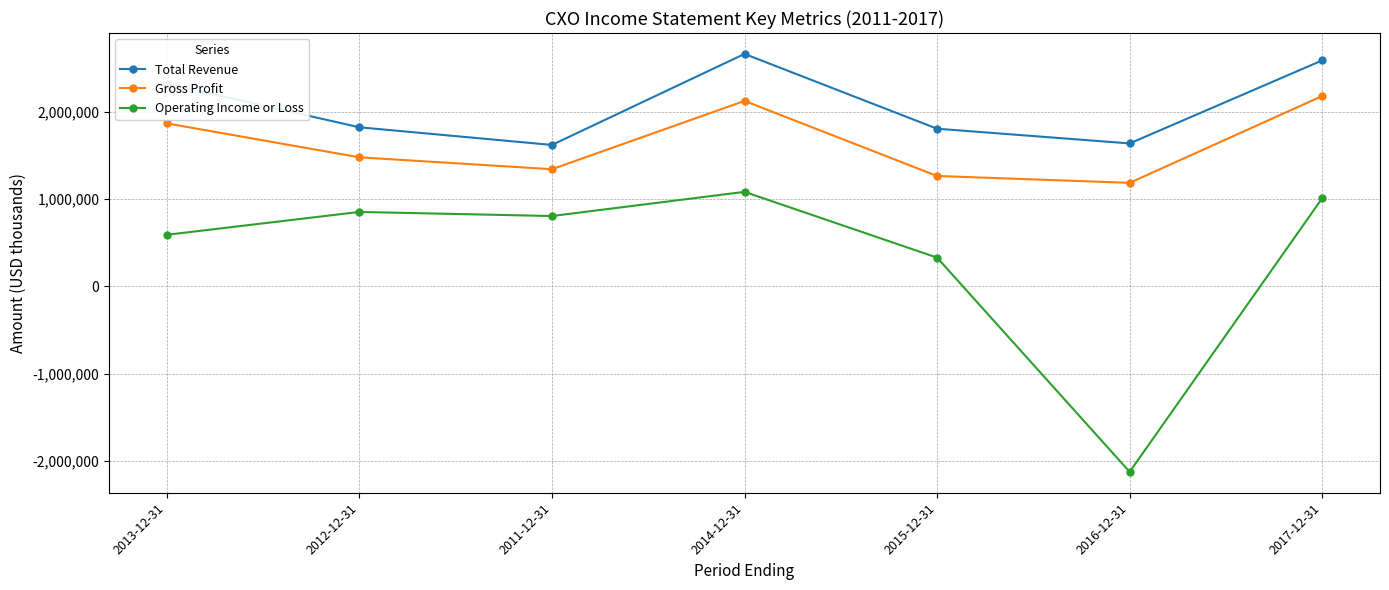

The Total Revenue series shows 895191 at 2013-12-31. True or false?

False